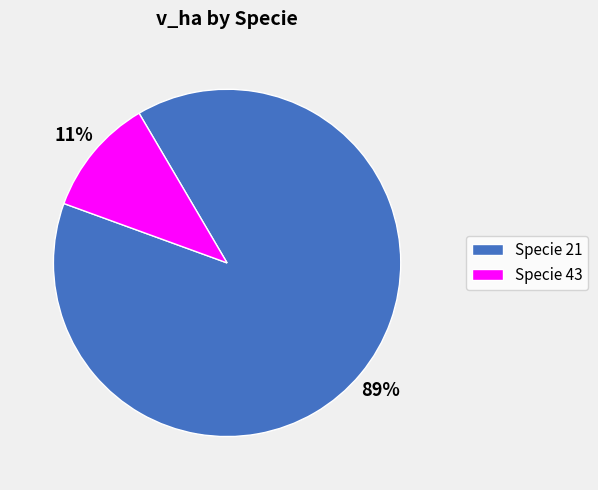

The Specie 43 slice represents 20% of the pie. True or false?

False